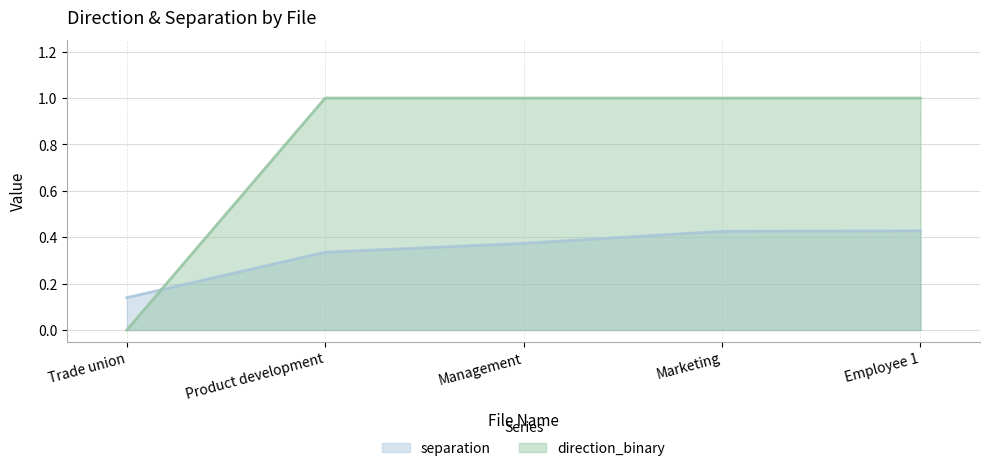

At how many categories does at least one series exceed 0?

5